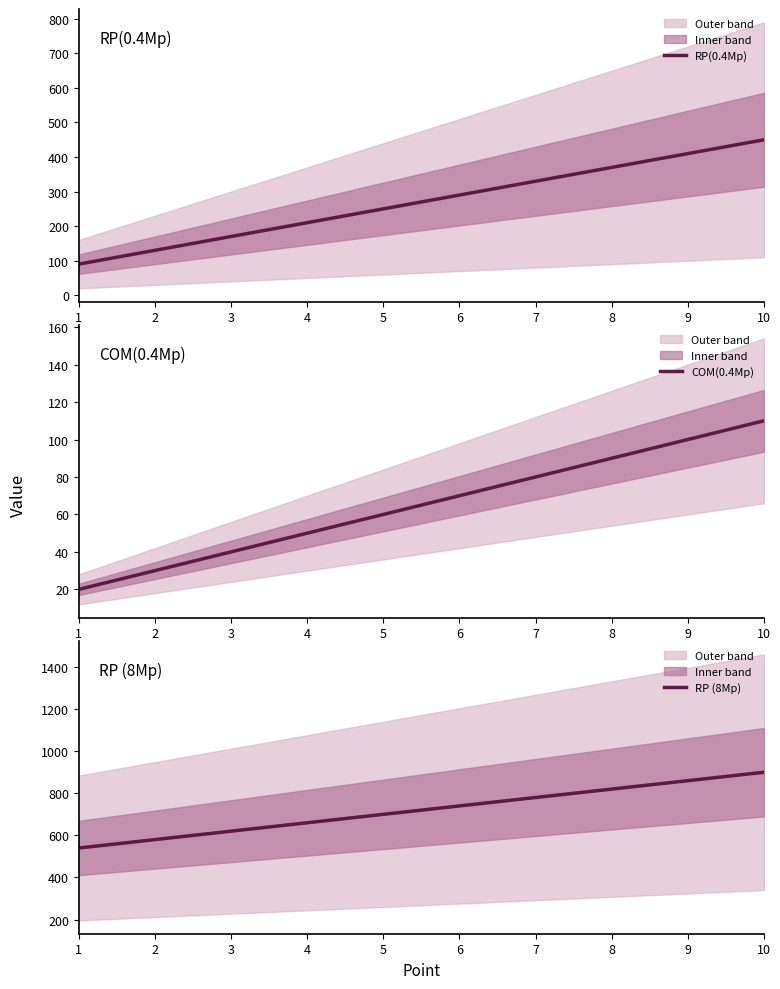

What is the value of the RP (8Mp) point at the 10th from the left?

900